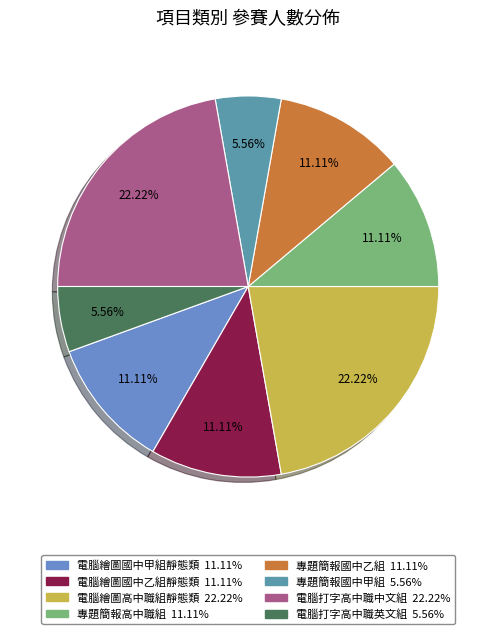

Is there a majority slice in this chart?

No